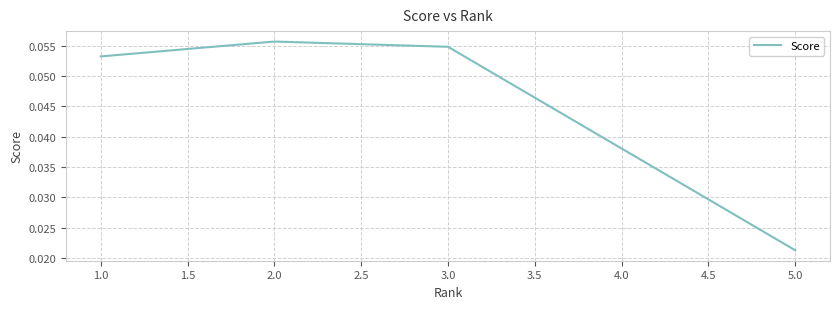

At which category does the chart reach its peak across all series?

2.0